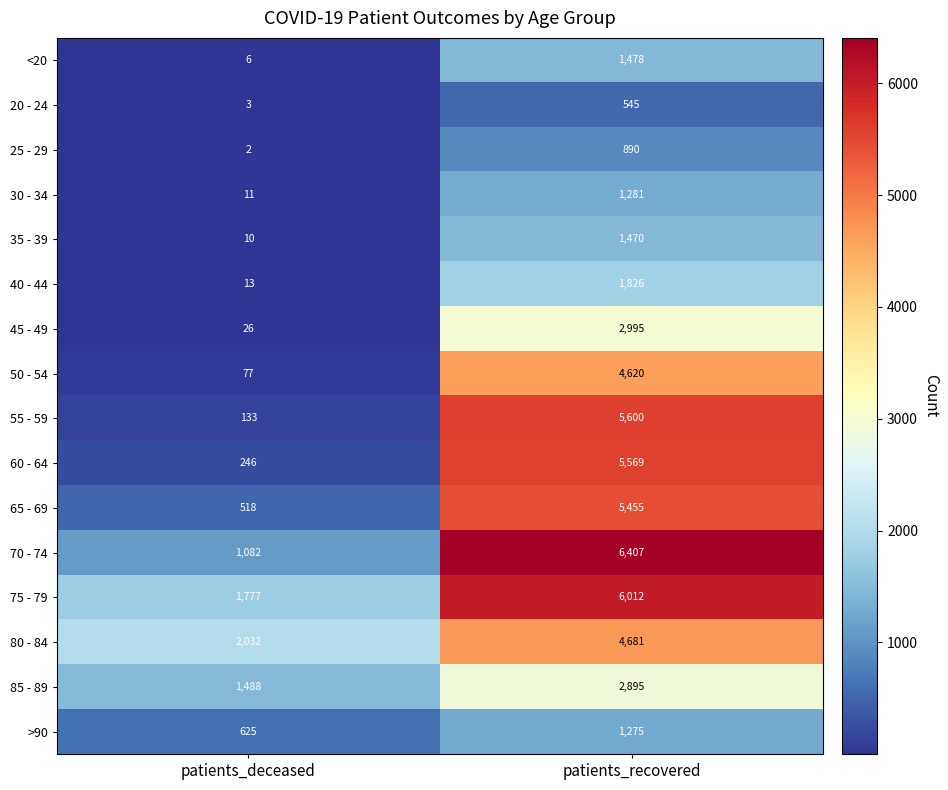

What is the spread (max minus min) of values at patients_recovered?

5862